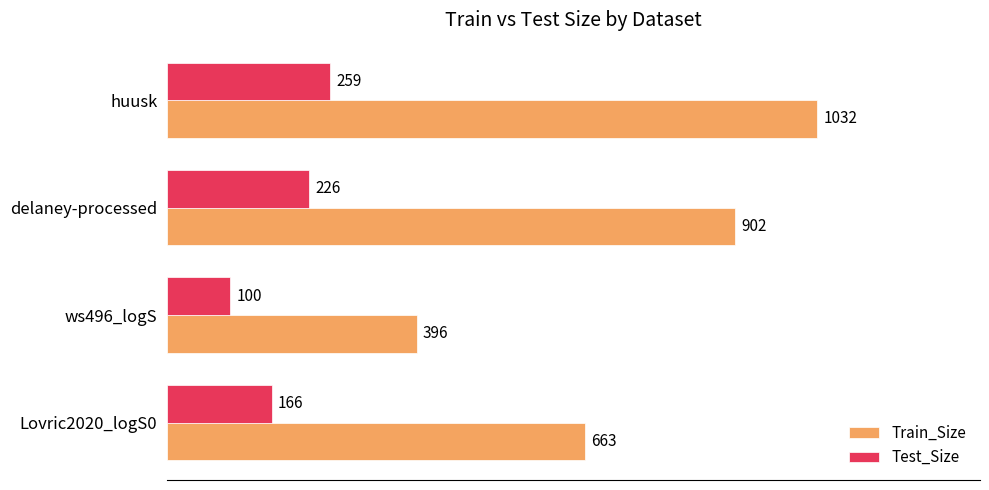

What is the greatest value displayed?

1032